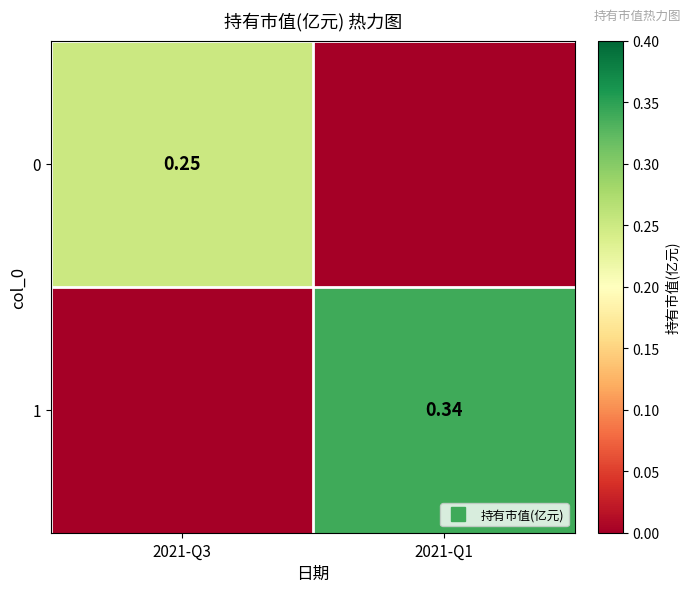

Which series has the largest total across all categories?

1